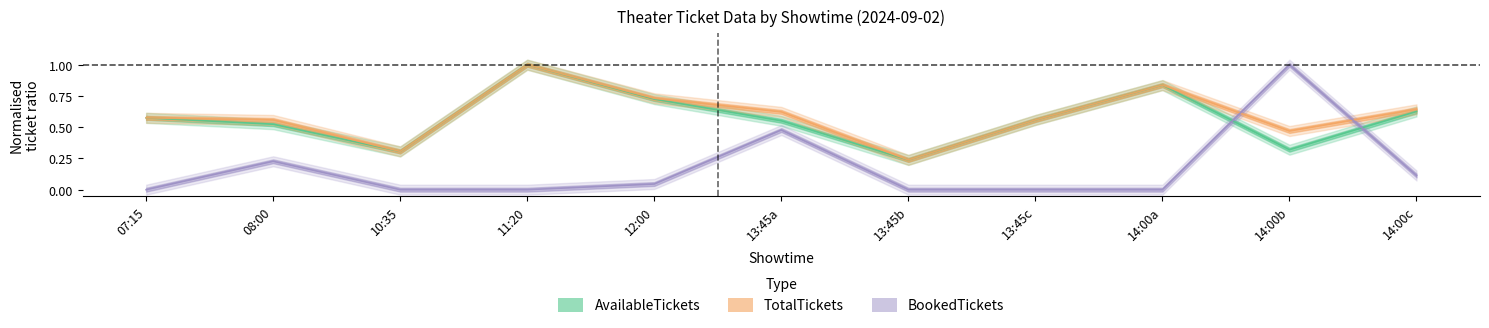

Is the value of BookedTickets at 14:00c greater than the value of TotalTickets at 14:00a?

No